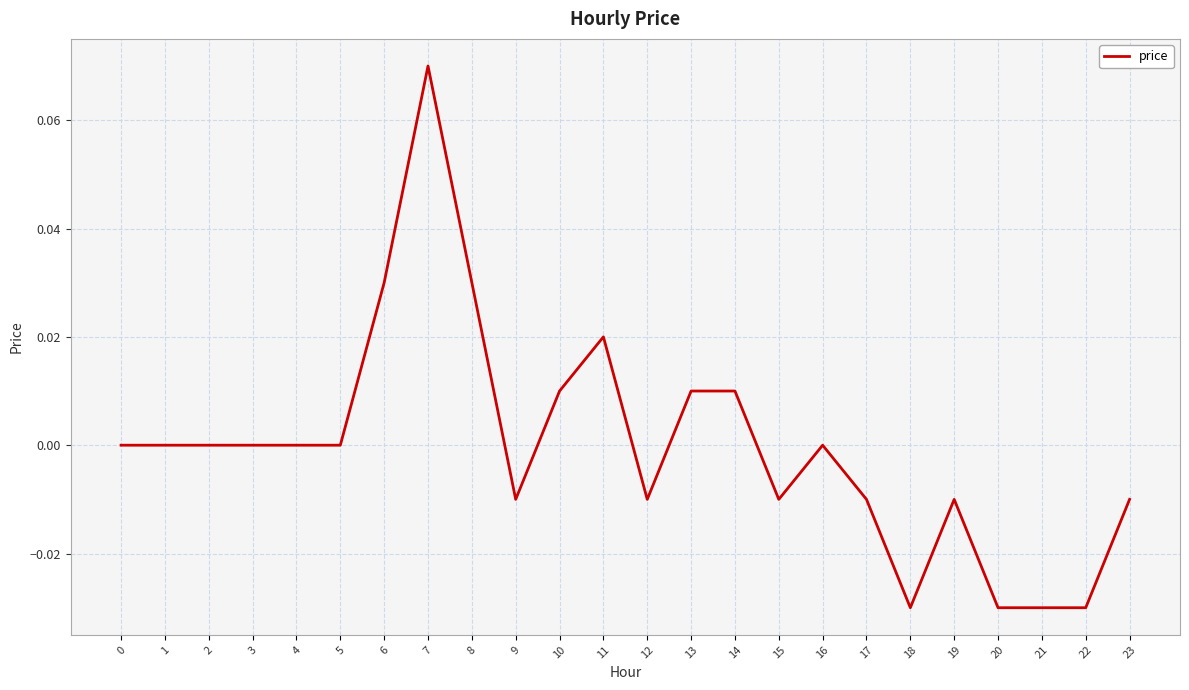

At which category does the chart reach its peak across all series?

7